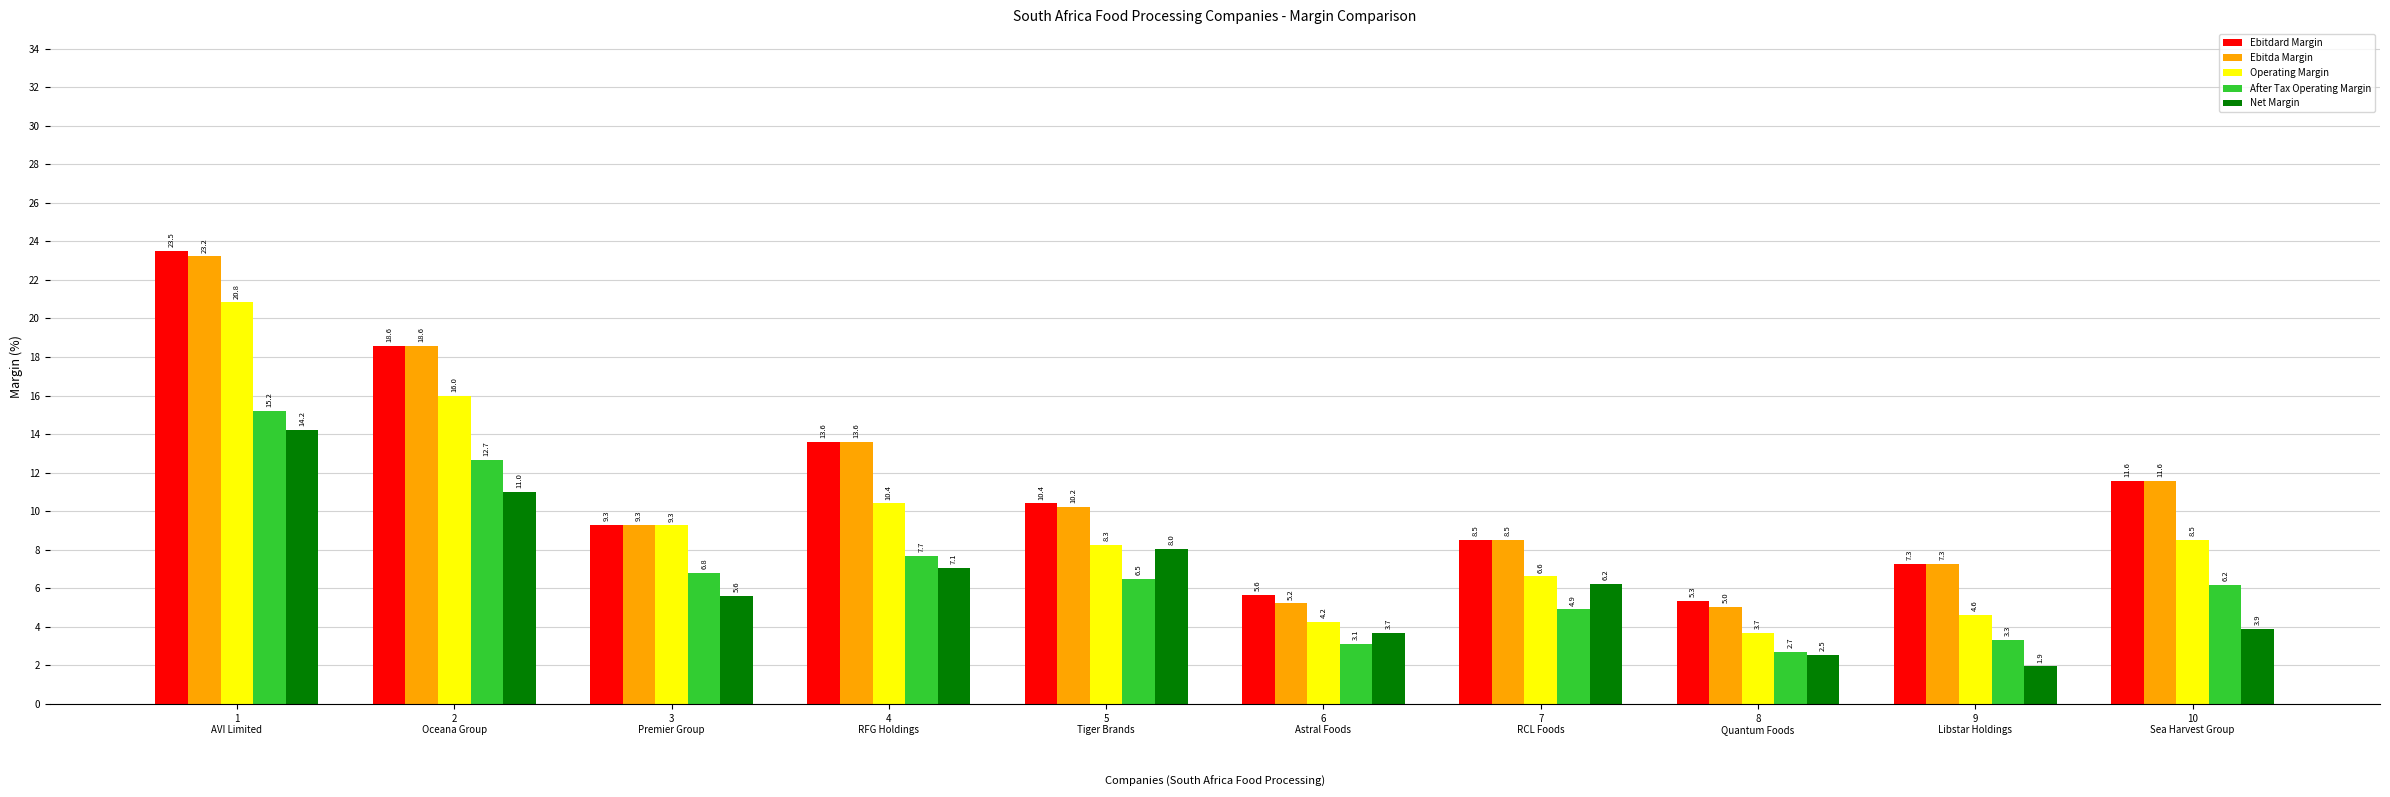

How many groups of bars are there?

10